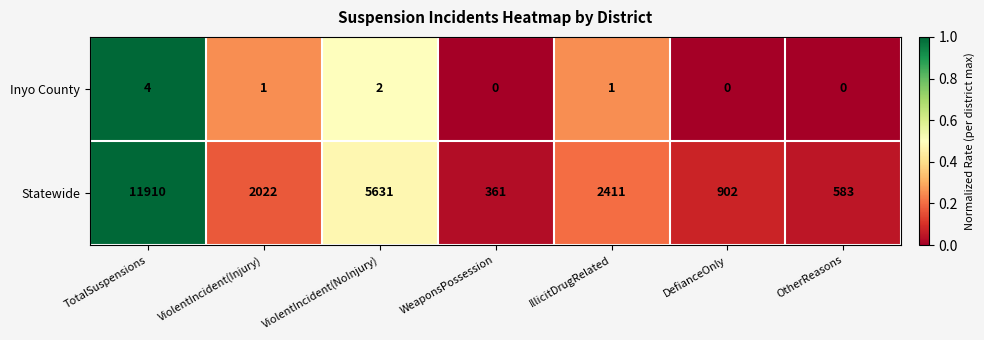

Reading right to left, list all the values displayed in this chart.

Inyo County: 0	0	1	0	2	1	4
Statewide: 583	902	2411	361	5631	2022	11910